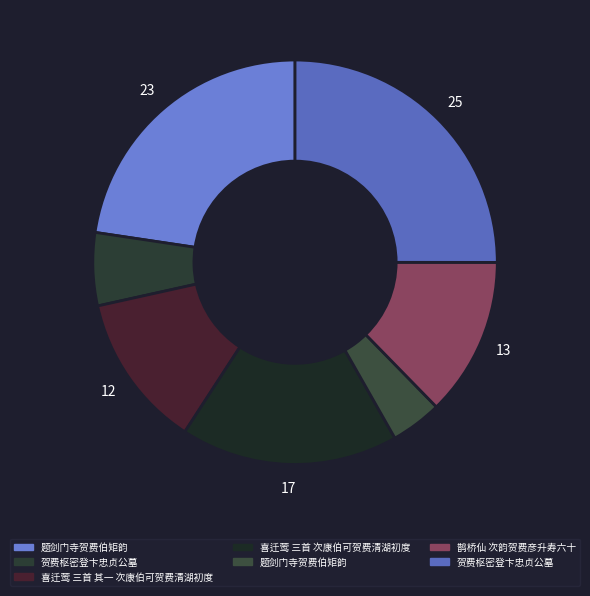

How many slices are in this pie chart?

7